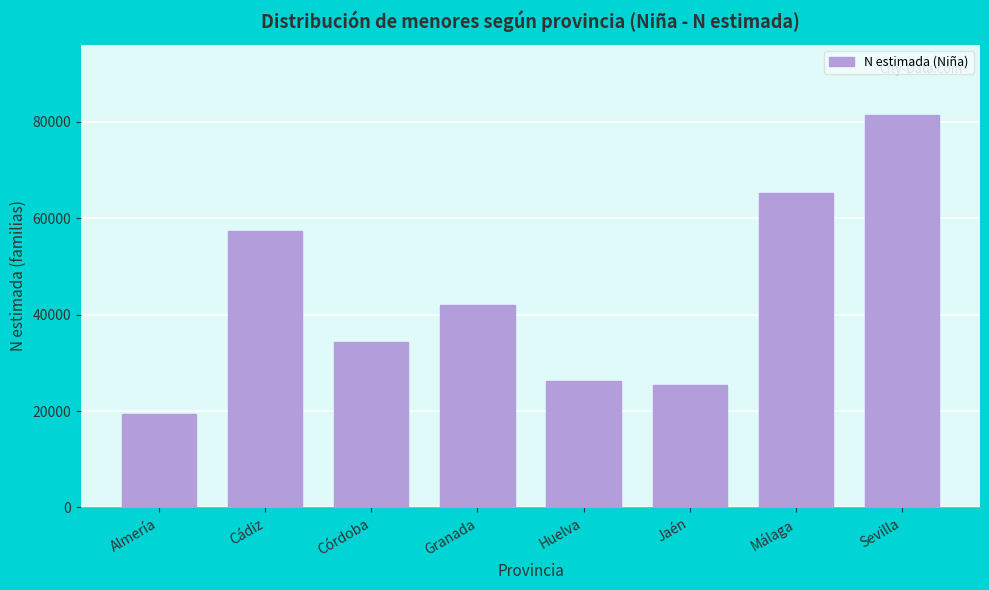

Reading left to right, list all the values displayed in this chart.

Almería=19321	Cádiz=57222	Córdoba=34292	Granada=41959	Huelva=26191	Jaén=25340	Málaga=65284	Sevilla=81320